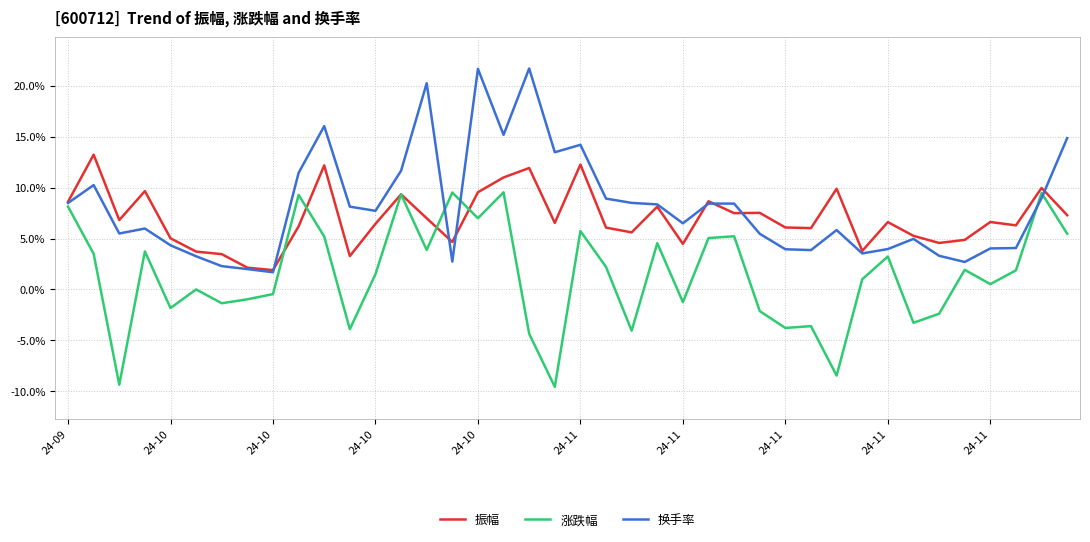

What is the difference between the second highest and minimum values in the 换手率 series?

20.0